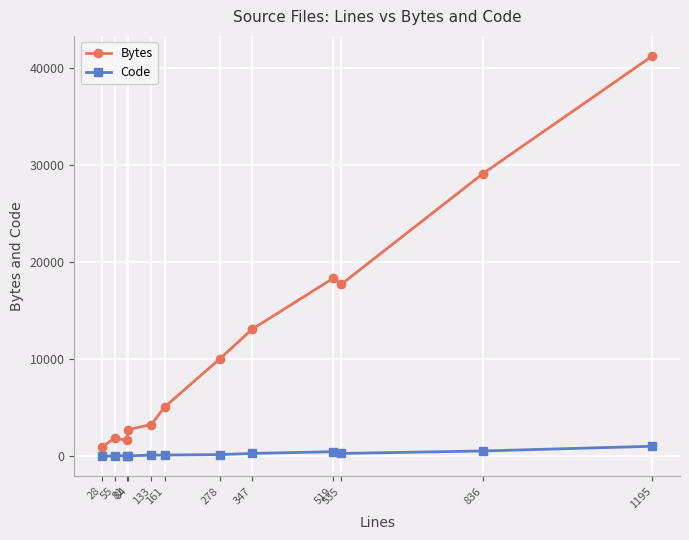

True or false: Code has more than 0 interior local peaks.

True